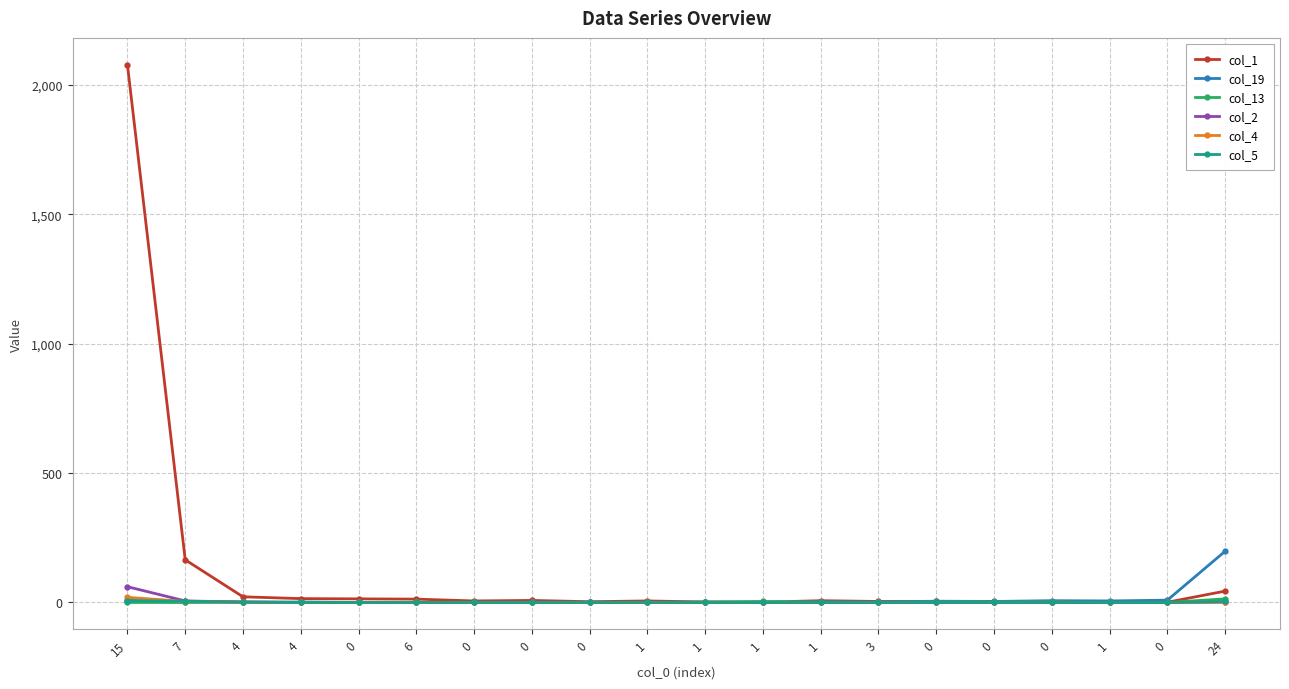

How many categories are shown in the chart?

20